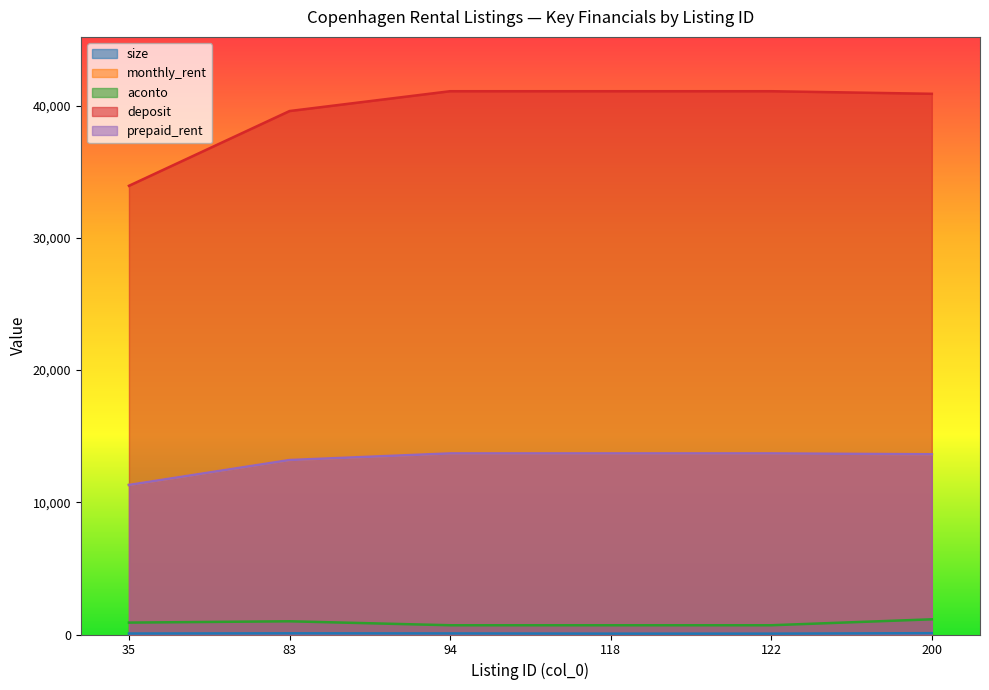

Is it true that monthly_rent equals 22754 at 83?

False